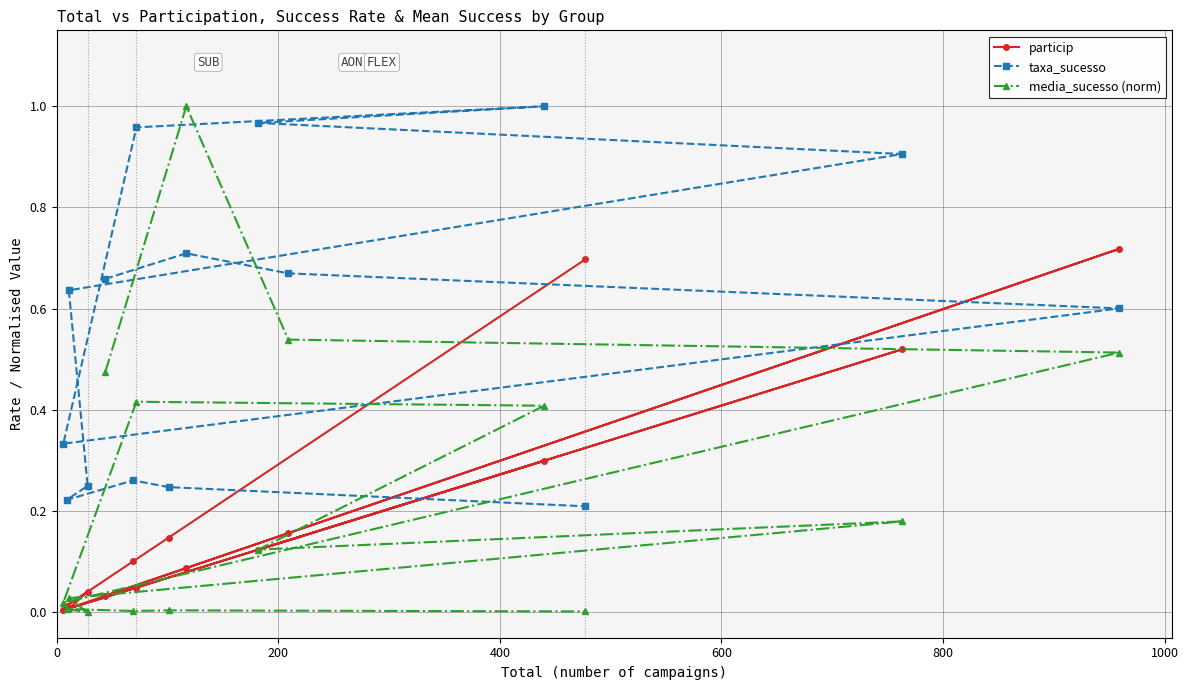

Which series has the largest range (max minus min)?

media_sucesso (norm)